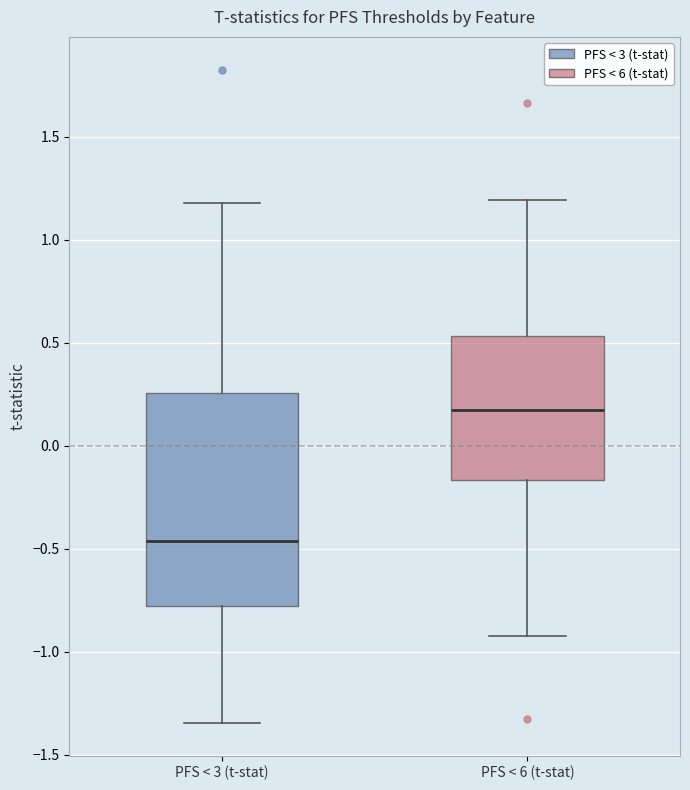

Reading left to right, transcribe this box plot: for each box, give where its median line is, the range the box spans, and where its two whiskers end, as read against the y-axis. The values are not printed on the chart, so give them approximately, as read against the axis.

PFS < 3 (t-stat): median -0.45, box -0.80 to 0.25, whiskers -1.35 to 1.20
PFS < 6 (t-stat): median 0.20, box -0.15 to 0.55, whiskers -0.90 to 1.20